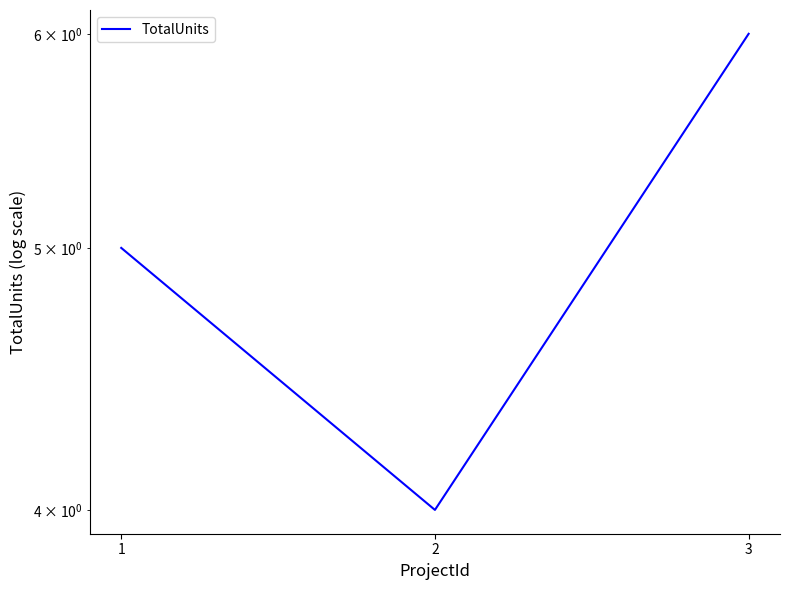

The value at 1 is 8. True or false?

False